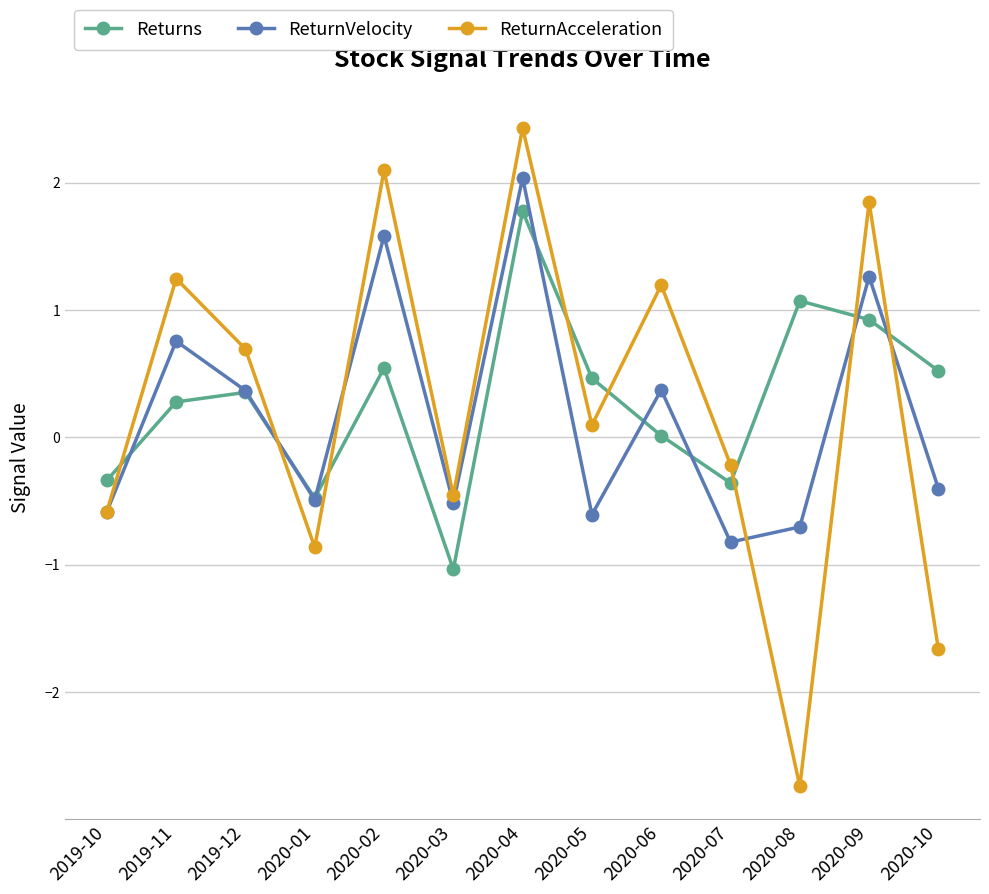

What is the difference between the highest and lowest values at 2020-03?

0.6